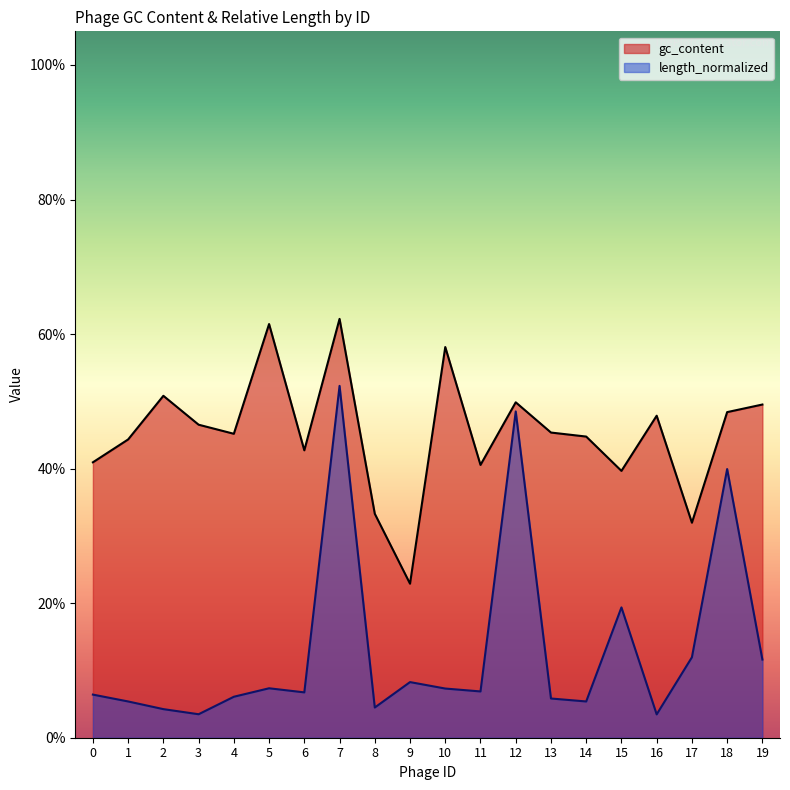

What is the total value across all series at 6?

0.5